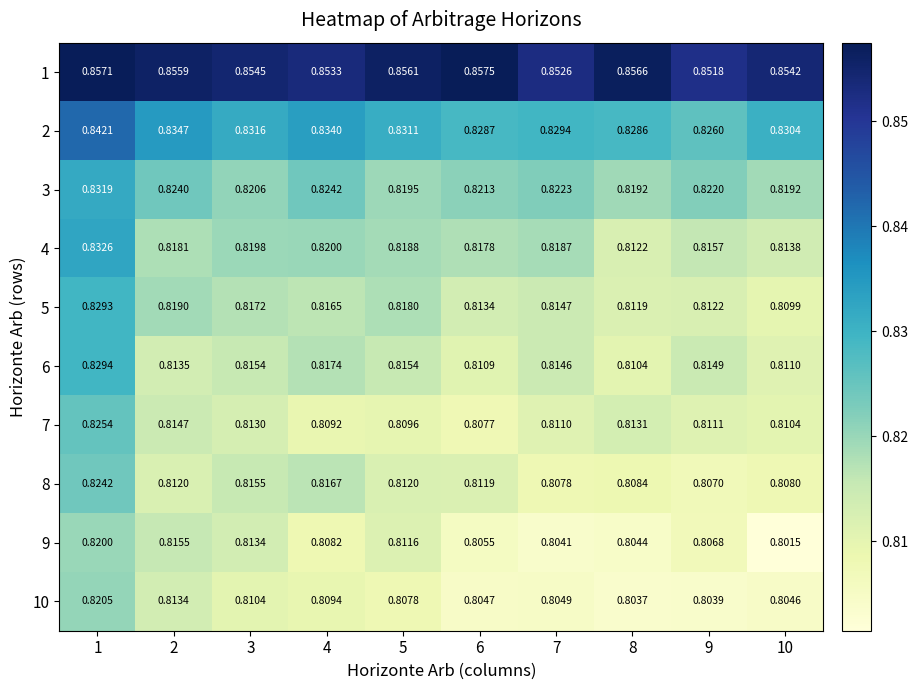

Is the value of 9 at 7 greater than the value of 4 at 7?

No